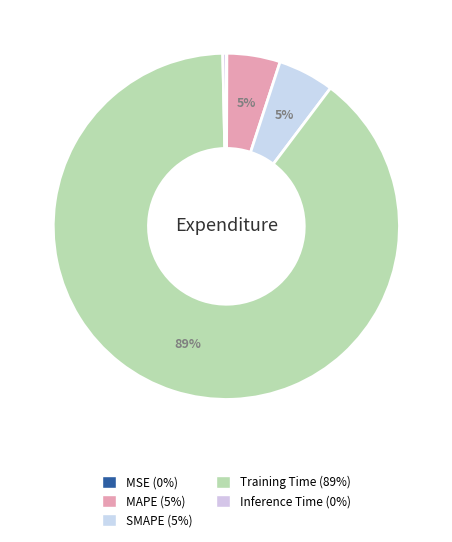

Which slice is the largest?

Training Time